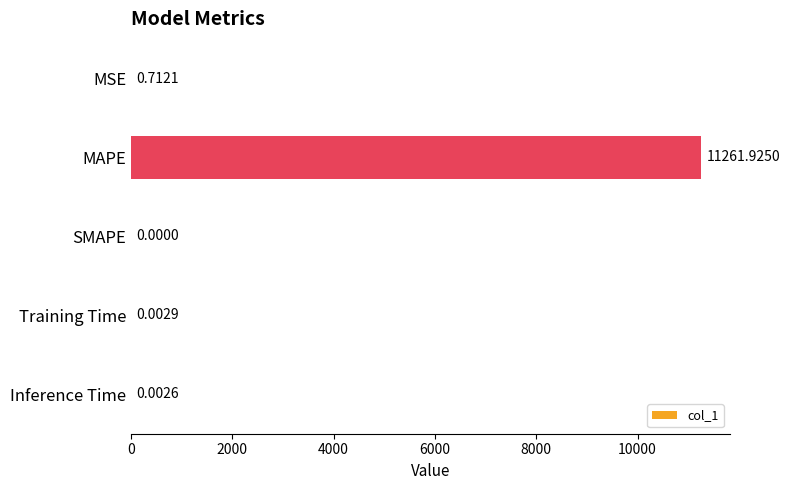

Which has a higher value, Training Time or MAPE?

MAPE